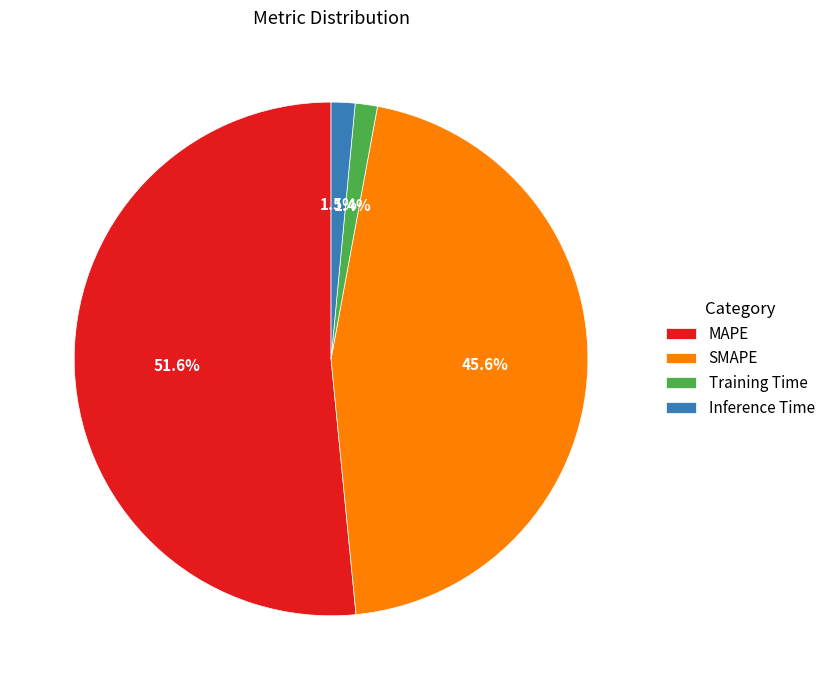

What is the majority slice?

MAPE